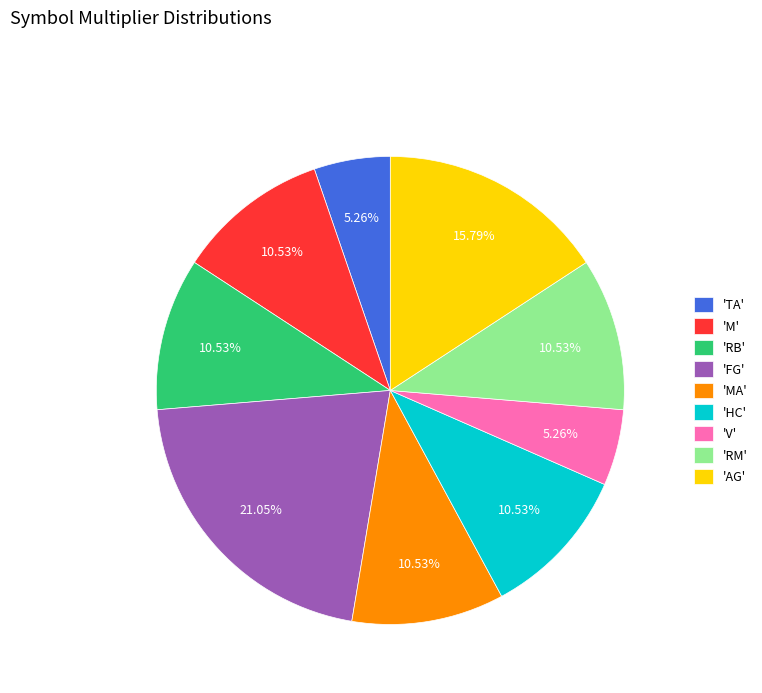

Is there any slice that represents more than half of the pie?

No